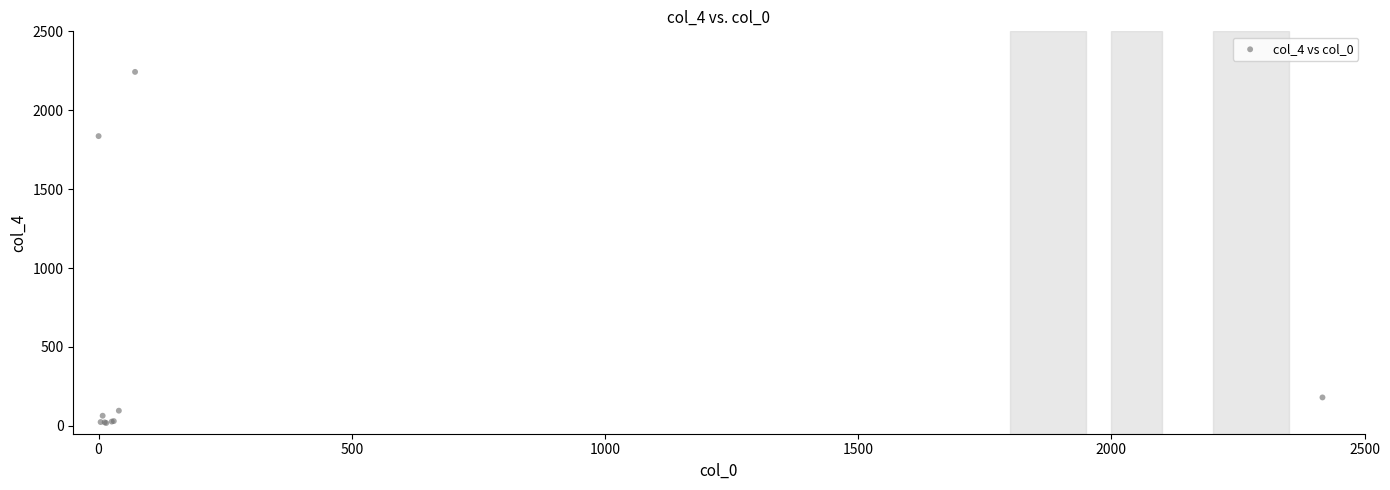

What Y value in the scatter plot is closest to 1130?

1836